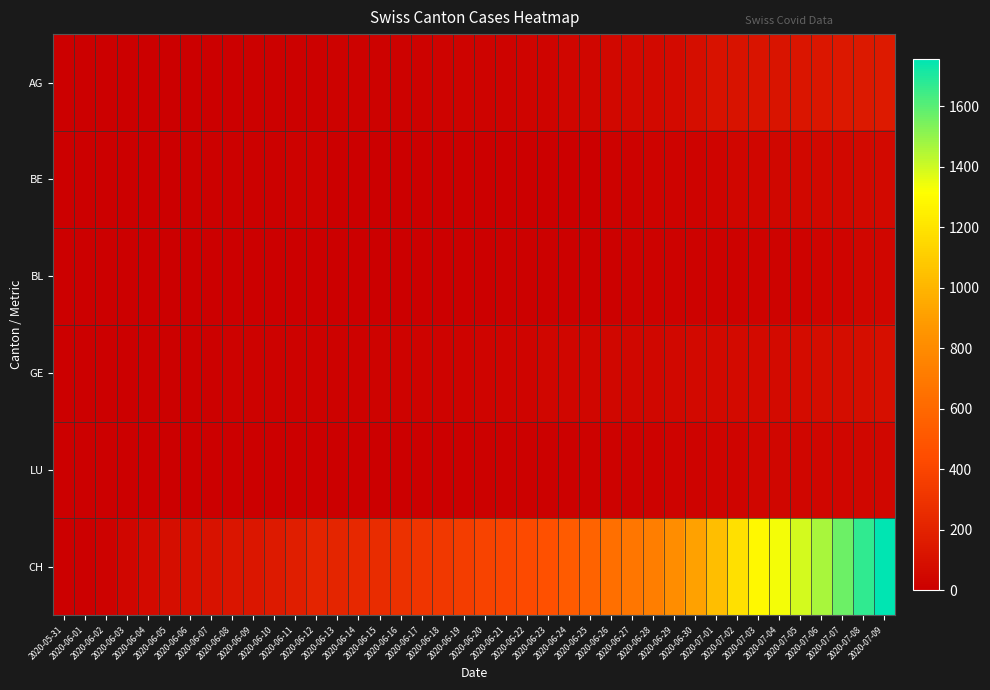

Count the number of categories in the chart.

40